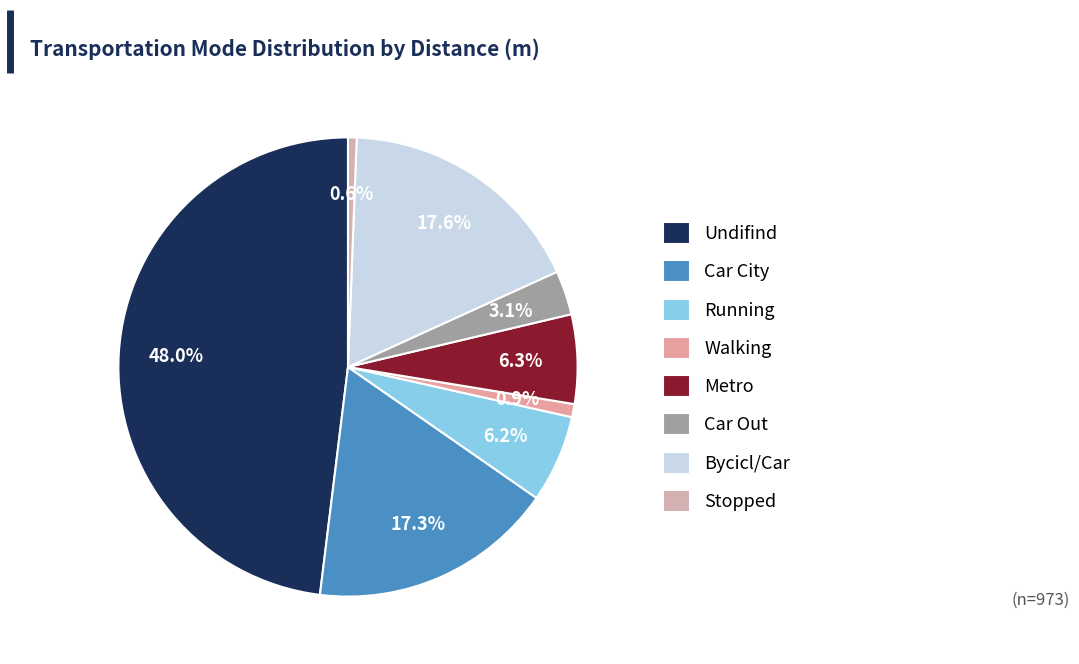

True or false: Stopped accounts for 11% of the total.

False